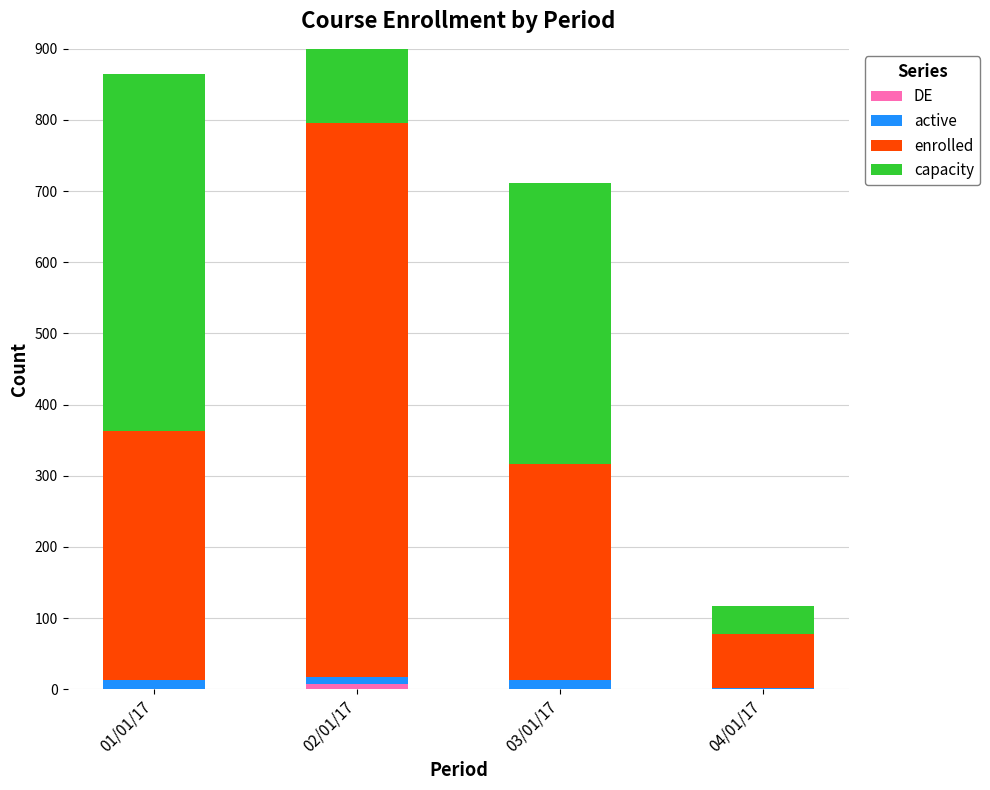

Between 01/01/17 and 03/01/17, which series saw the biggest shift?

capacity